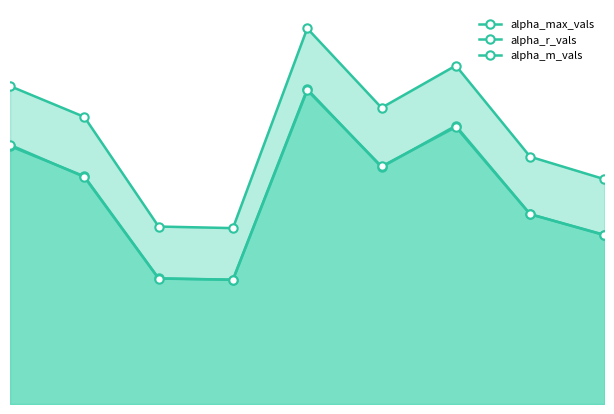

What is the sum of the alpha_max_vals values at 8 and 7?

3.9